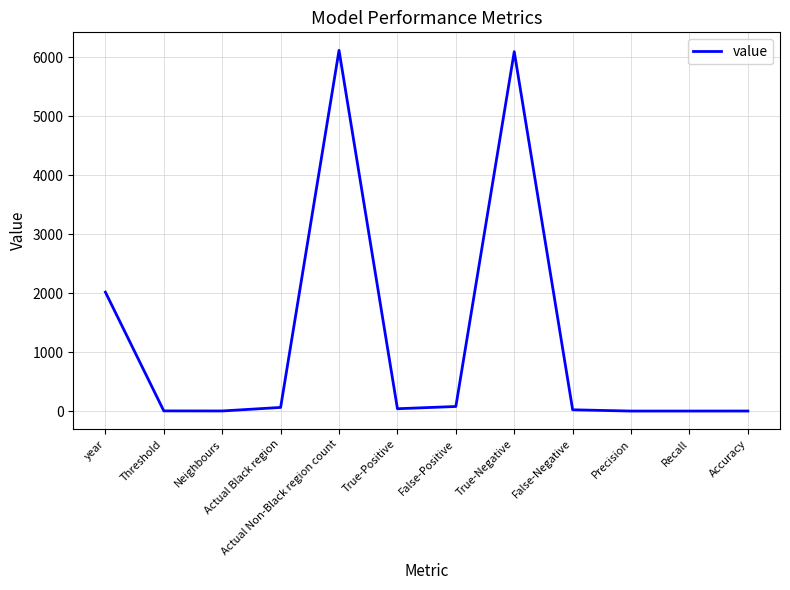

Between True-Negative and False-Positive, which is larger?

True-Negative